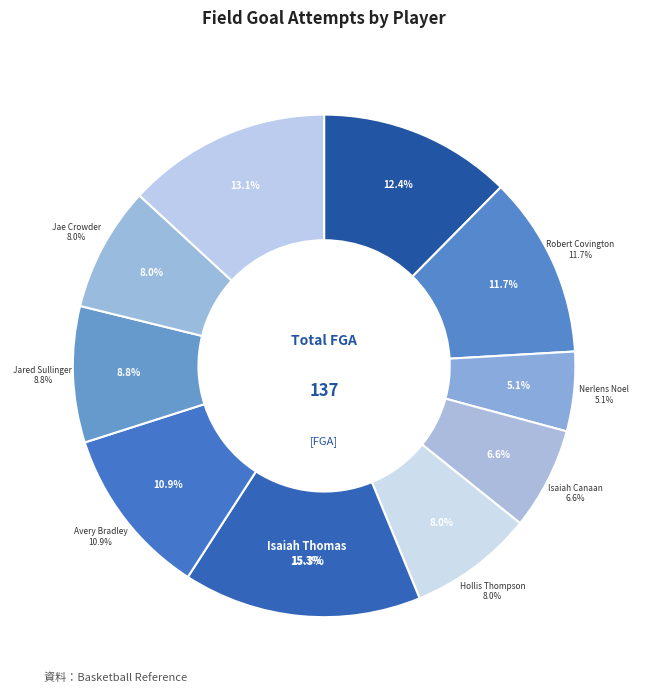

To the nearest percent, what is the average slice percentage?

10%